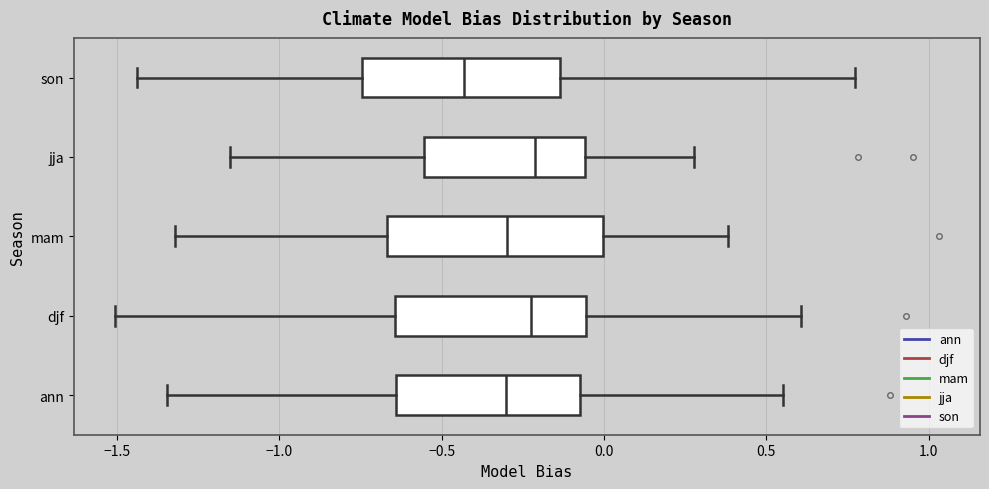

Reading bottom to top, read every box against the x-axis: the position of its median line, the range the box covers, and the ends of its whiskers. The values are not printed on the chart, so give them approximately, as read against the axis.

ann: median -0.30, box -0.65 to -0.05, whiskers -1.35 to 0.55
djf: median -0.20, box -0.65 to -0.05, whiskers -1.50 to 0.60
mam: median -0.30, box -0.65 to 0.00, whiskers -1.30 to 0.40
jja: median -0.20, box -0.55 to -0.05, whiskers -1.15 to 0.30
son: median -0.45, box -0.75 to -0.15, whiskers -1.45 to 0.75